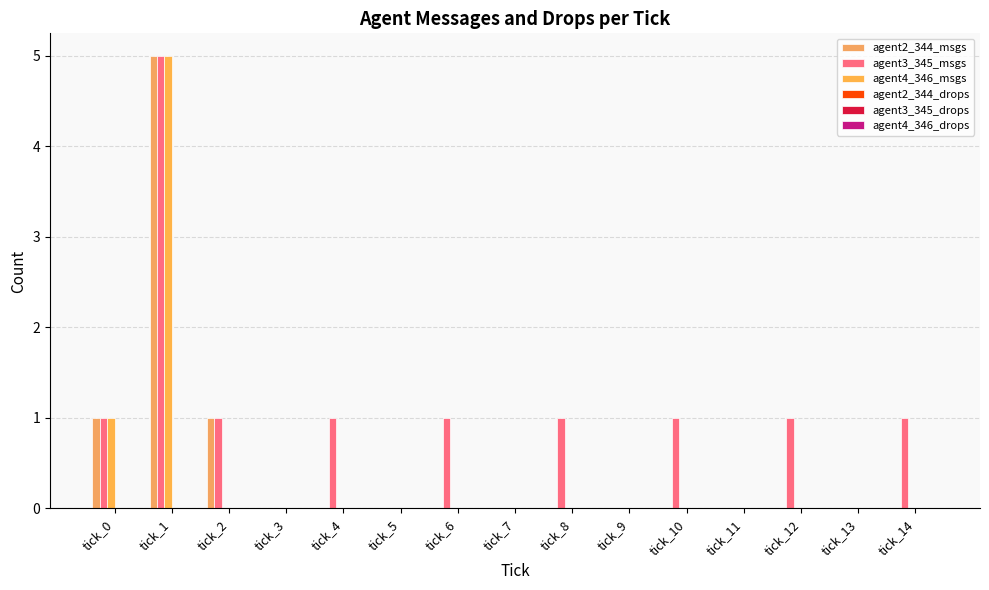

Are the bars horizontal?

No